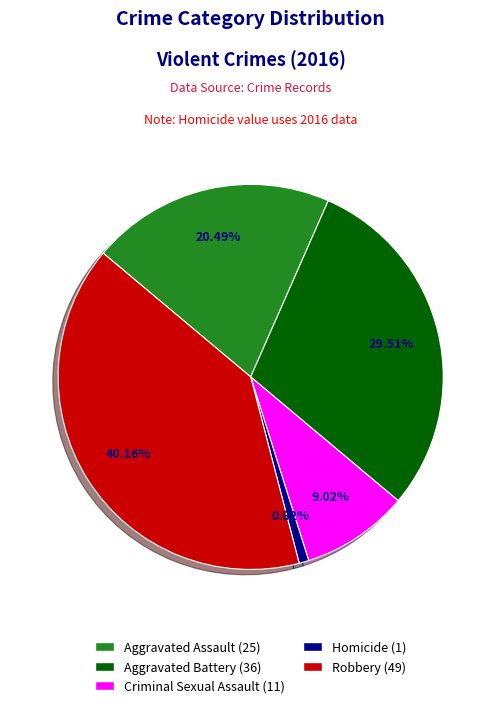

What is the total percentage of Aggravated Battery and Robbery?

69.7%